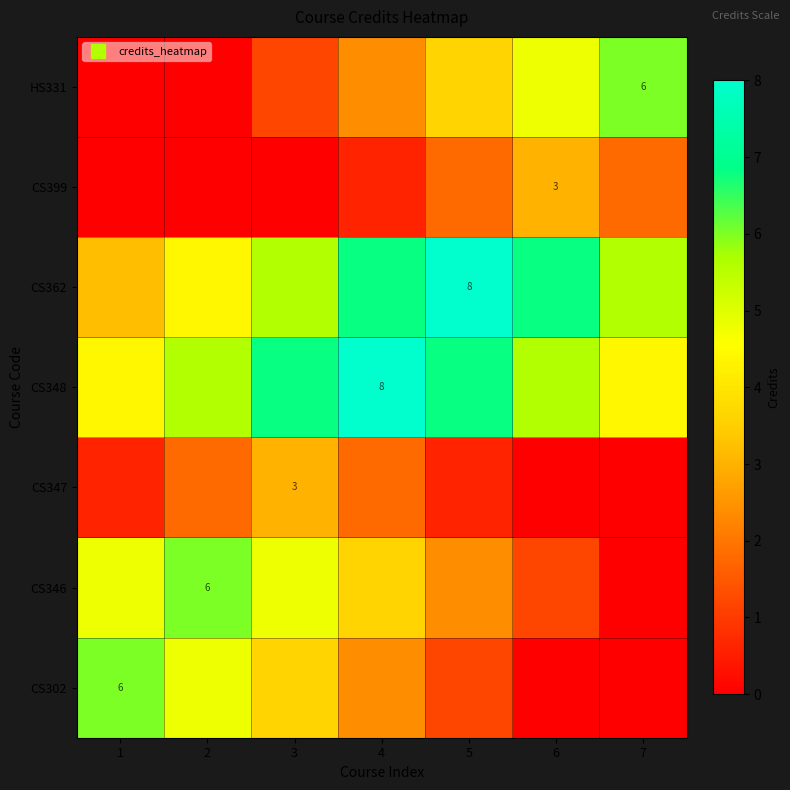

The CS346 series shows 7.7 at 1. True or false?

False